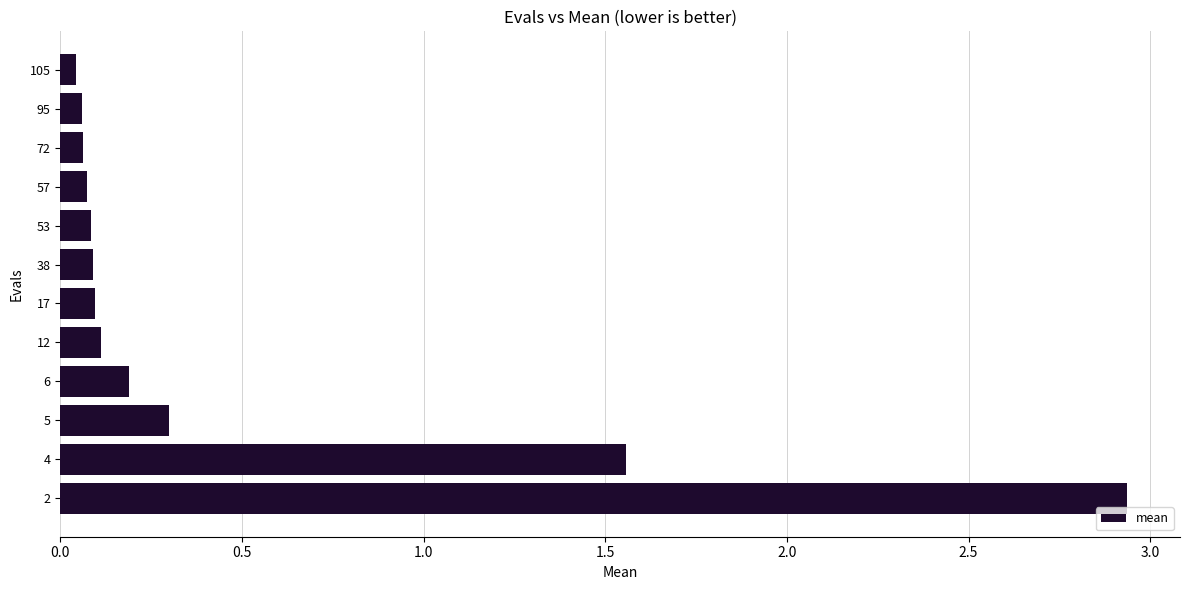

What is the difference between the values at 4 and 2?

1.4